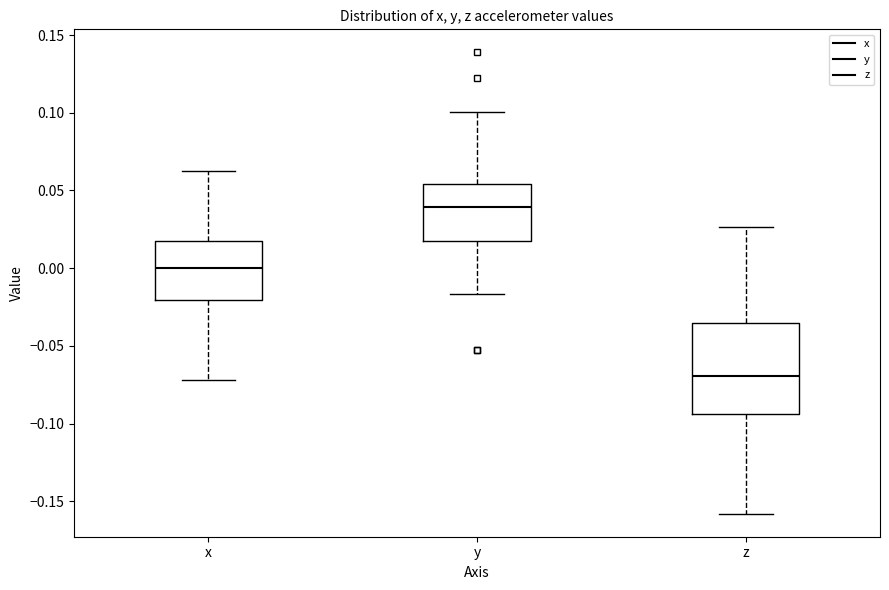

Which box is the tallest, from its lower edge to its upper edge?

z